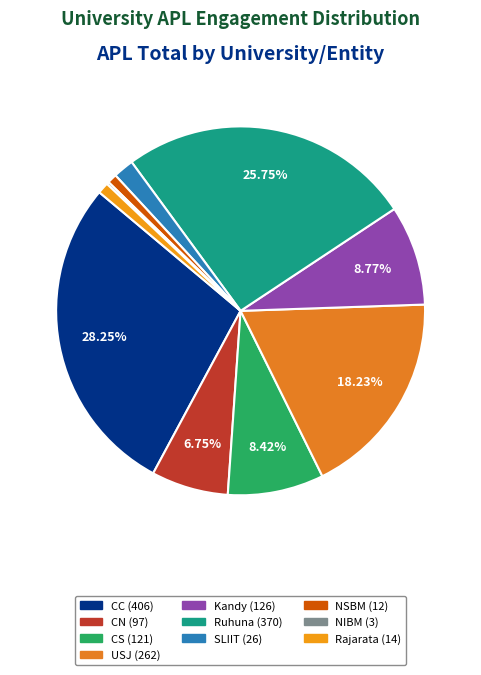

The Kandy slice represents 9% of the pie. True or false?

True